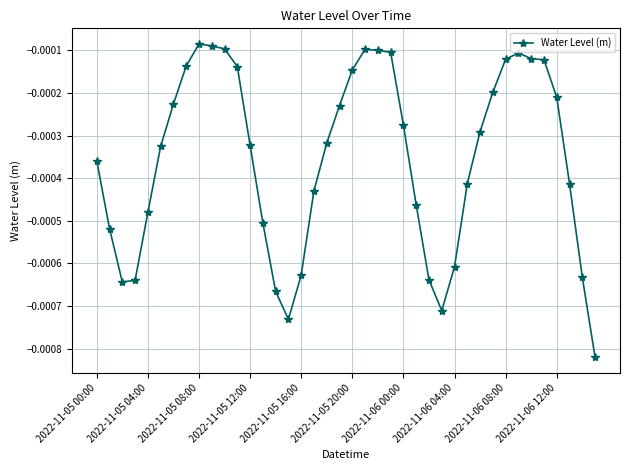

True or false: there are more than 0 points higher than both neighbors.

True